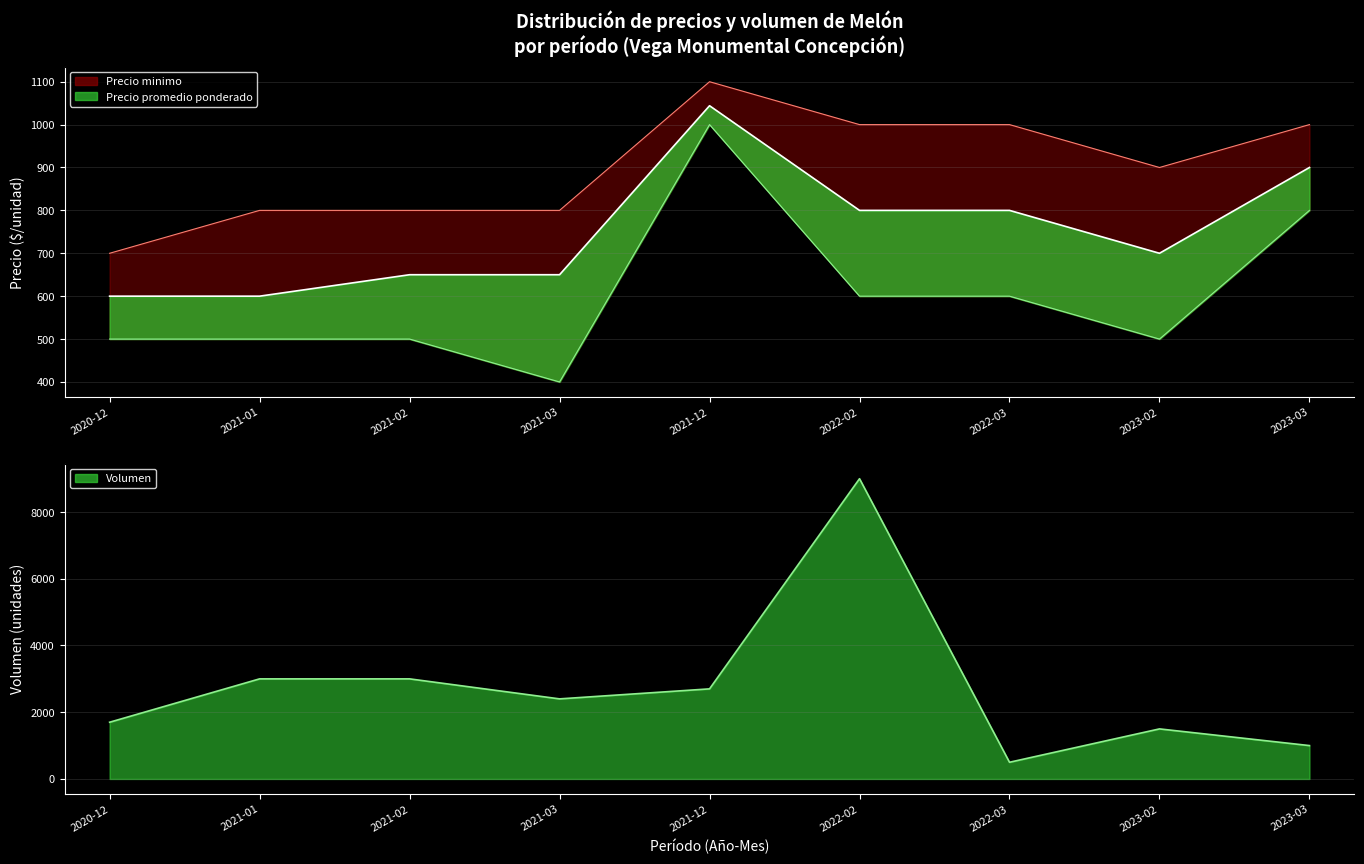

What position from the right is 2023-03?

1